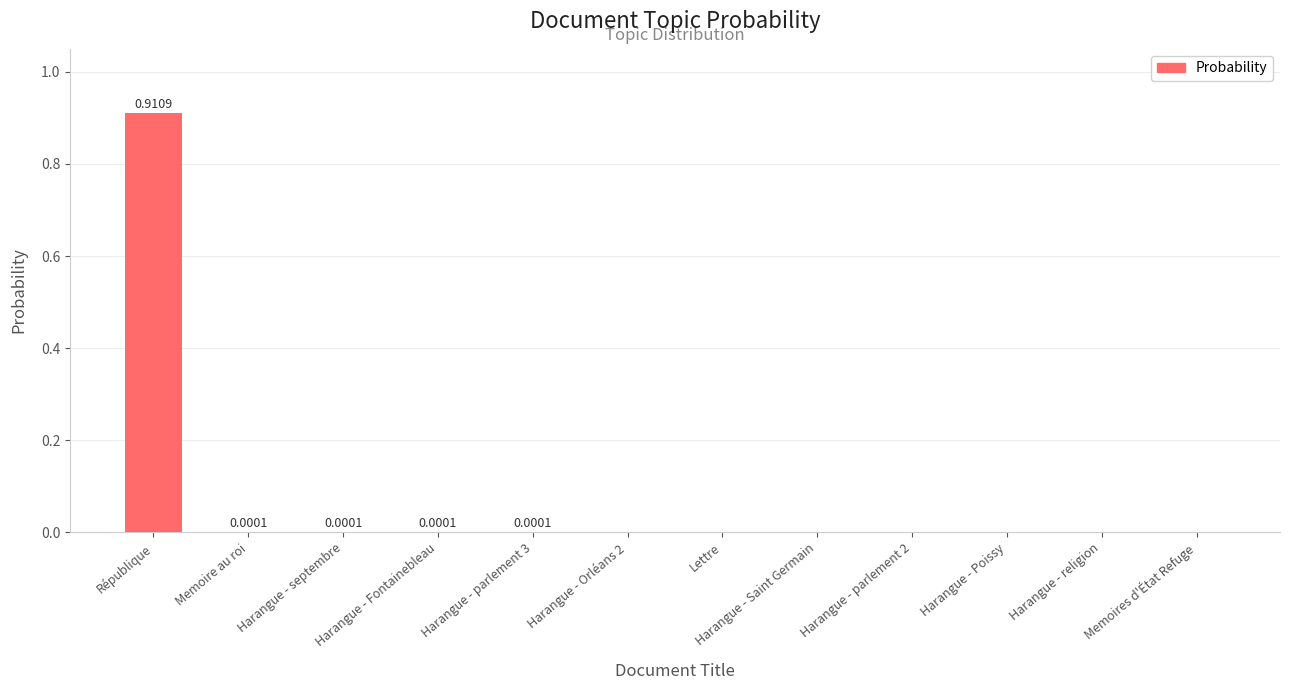

Which label corresponds to the largest value in the chart?

République